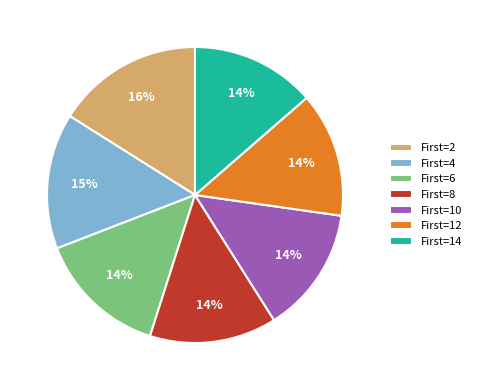

Is there any slice that represents more than half of the pie?

No